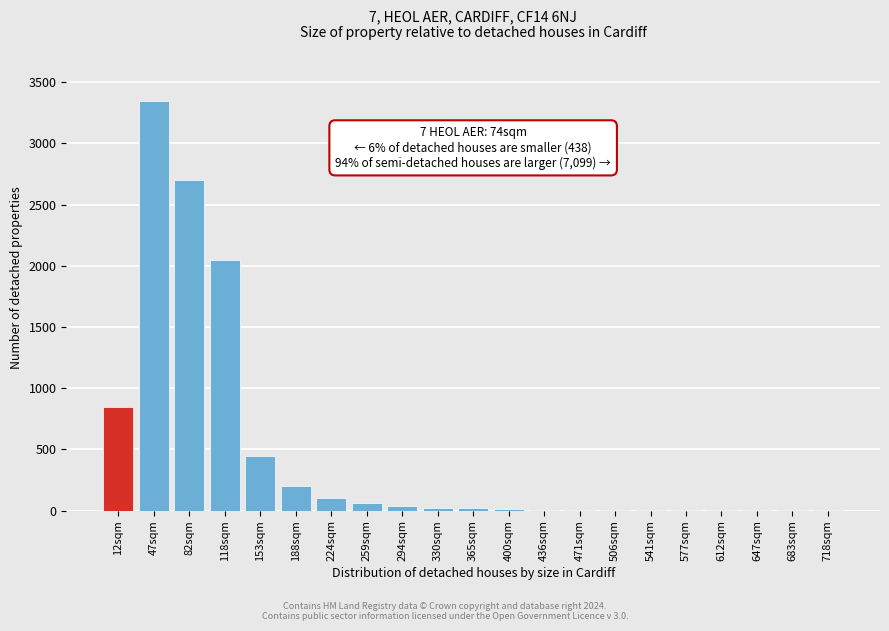

At which category does the chart reach its peak across all series?

47sqm